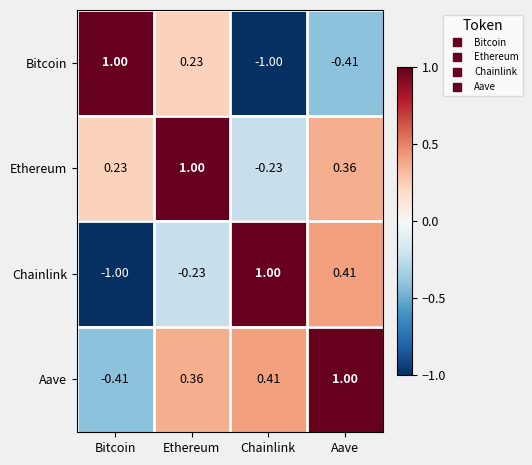

Is the value of Aave at Bitcoin greater than the value of Bitcoin at Chainlink?

Yes